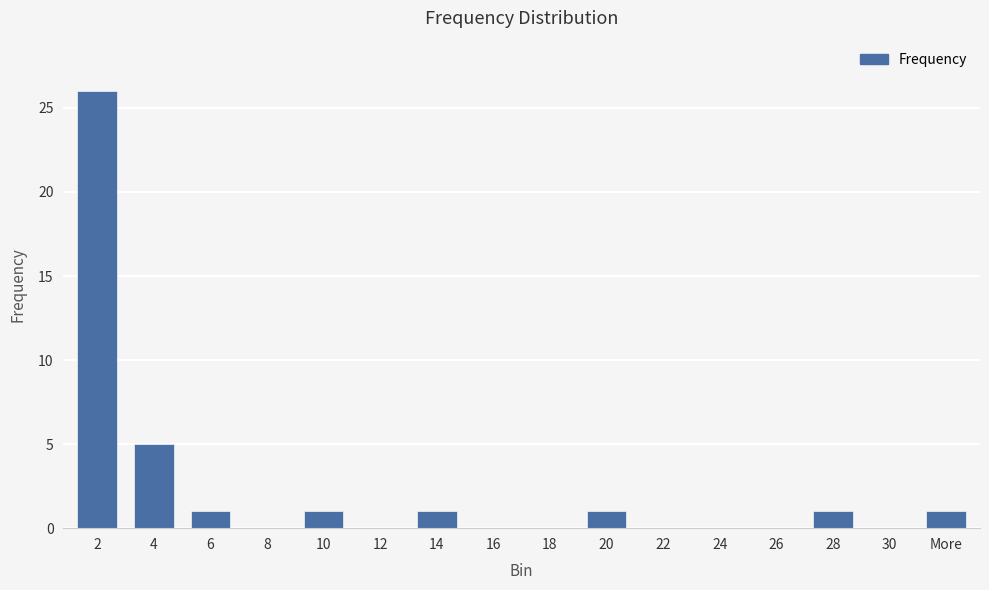

What is the greatest value displayed?

26